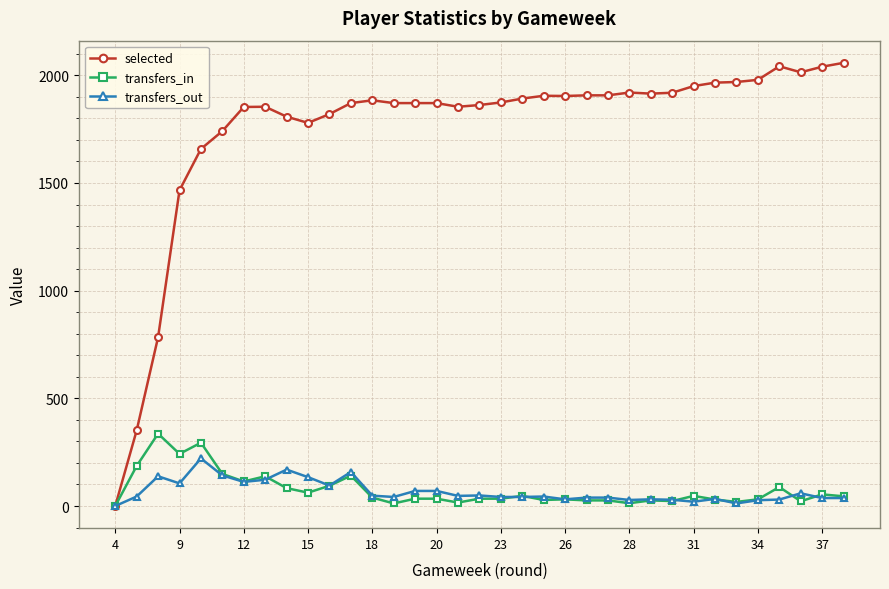

True or false: transfers_out has more than 0 points higher than both neighbors.

True